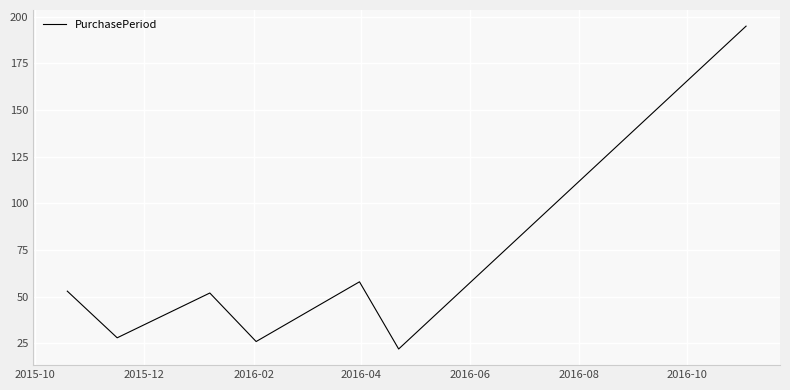

What is the smallest value displayed?

22